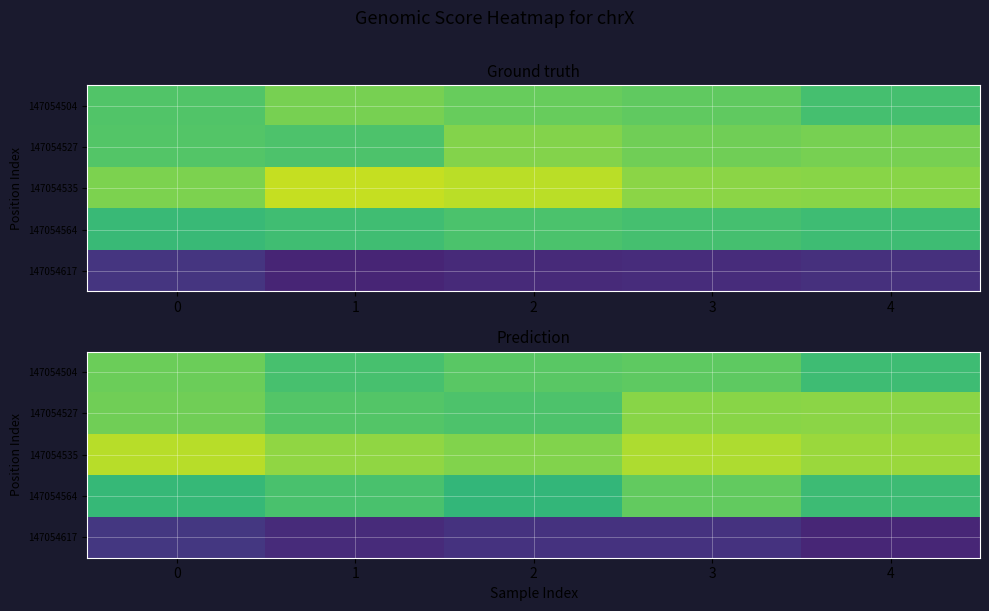

What is the approximate value of 147054504 at 4?

54.2